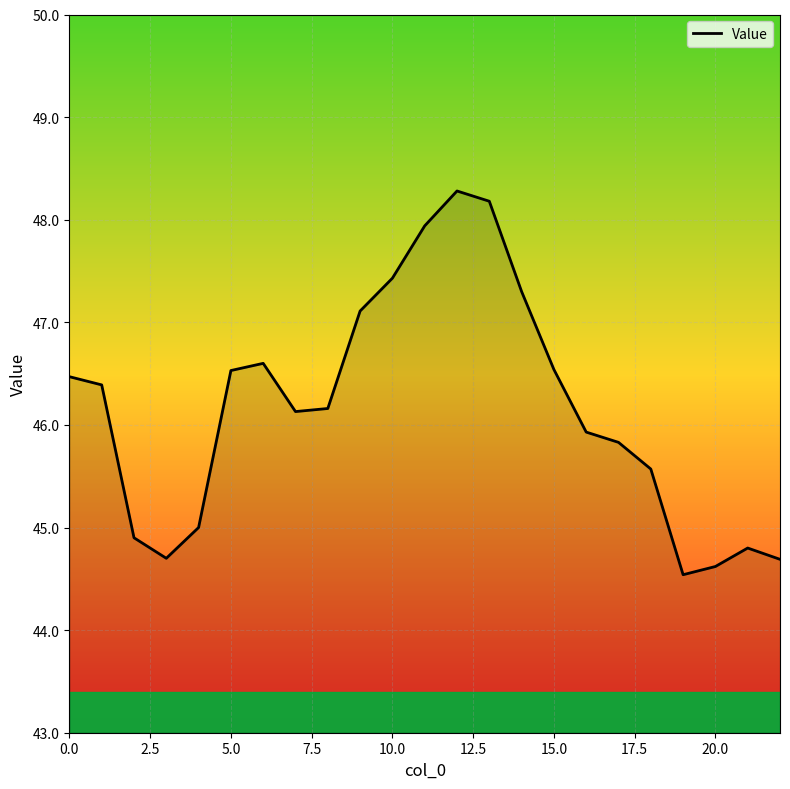

What is the maximum value shown in the chart?

48.3